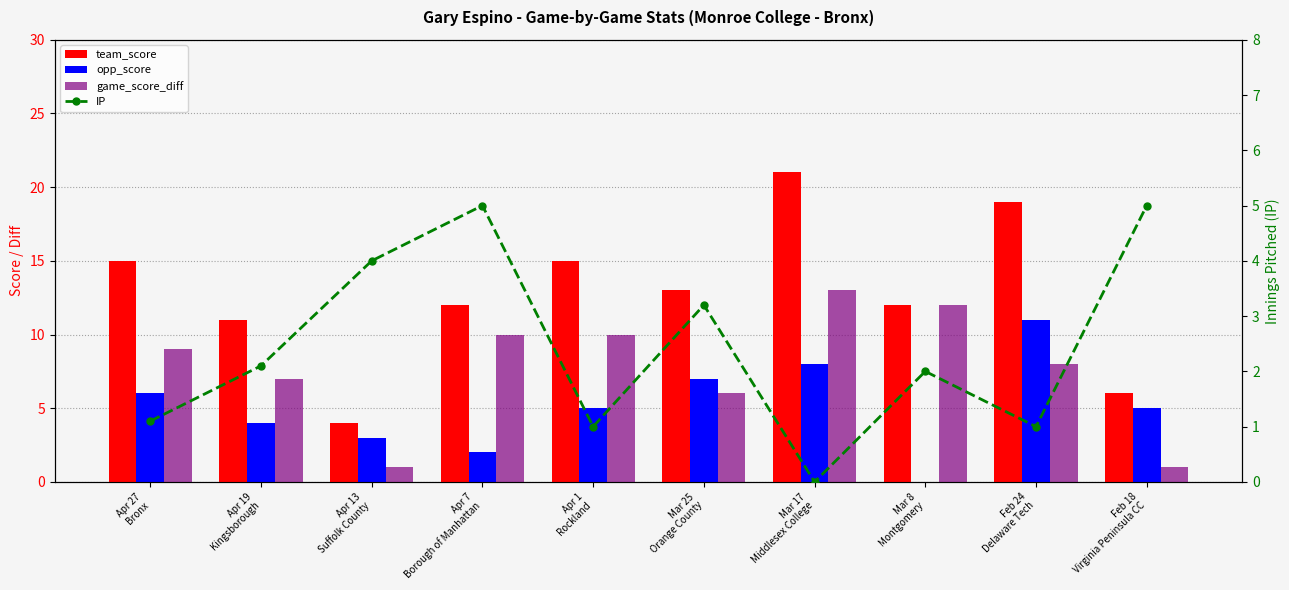

What is the spread (max minus min) of values at Mar 8
Montgomery?

12.0